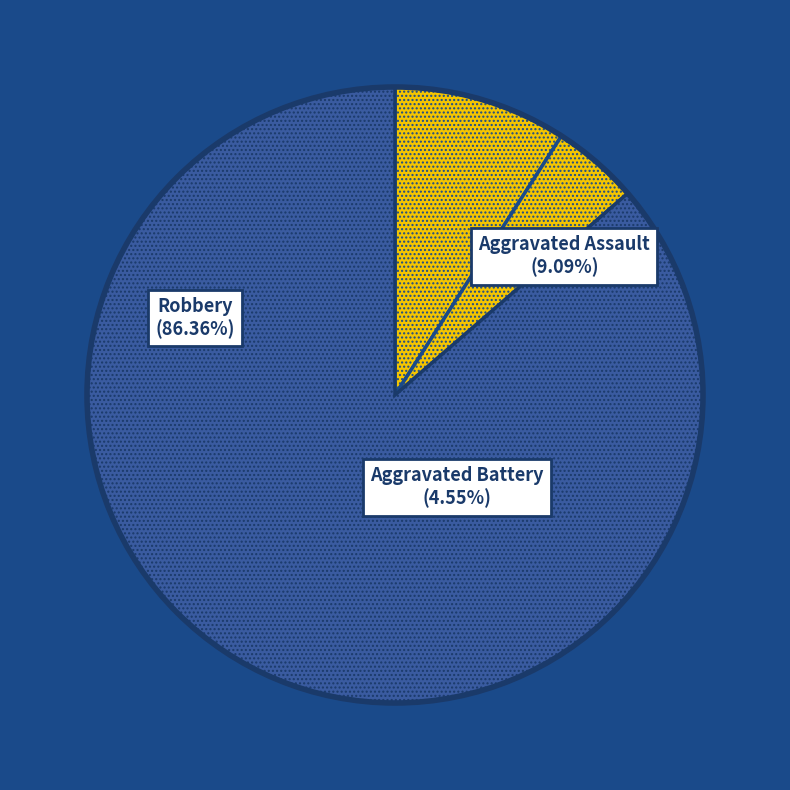

To the nearest percent, what is the average slice percentage?

33%